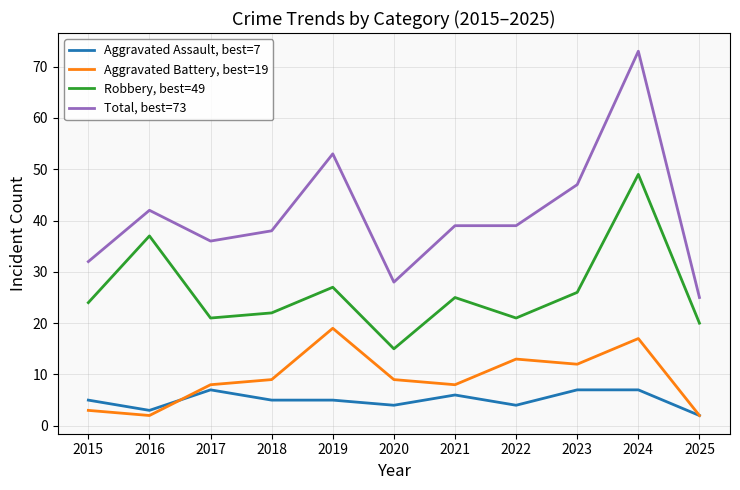

How many lines are shown in the chart?

4